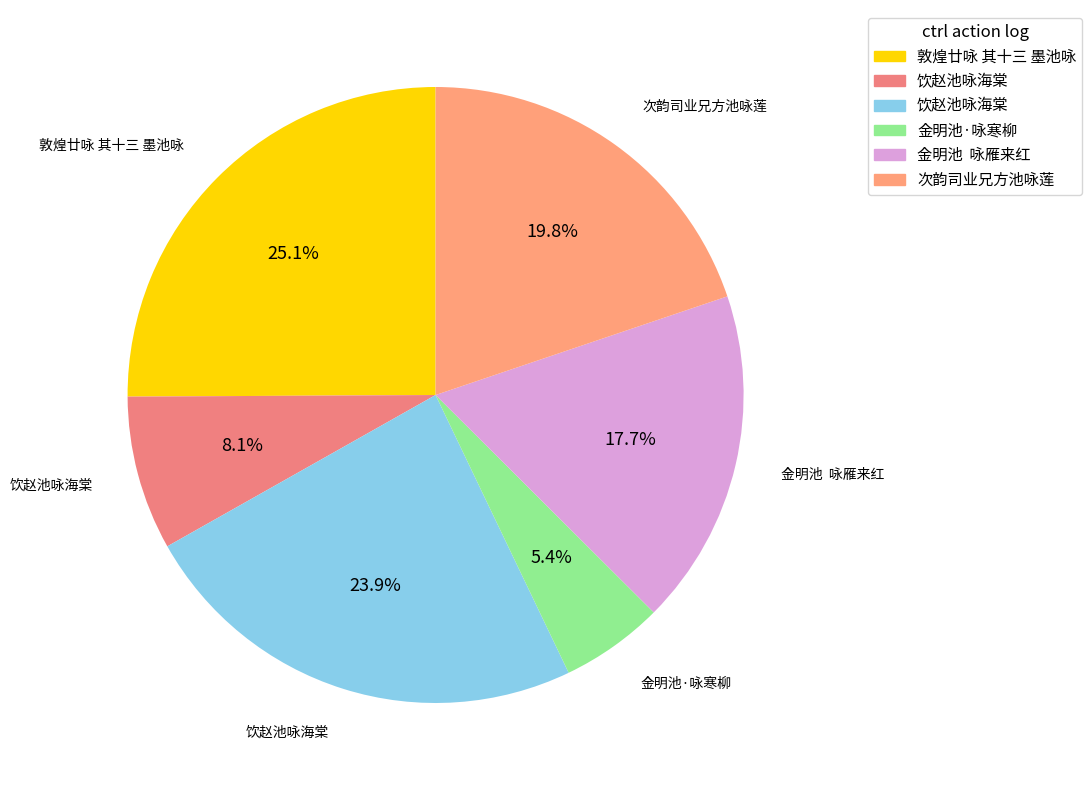

How many segments does this pie chart have?

6